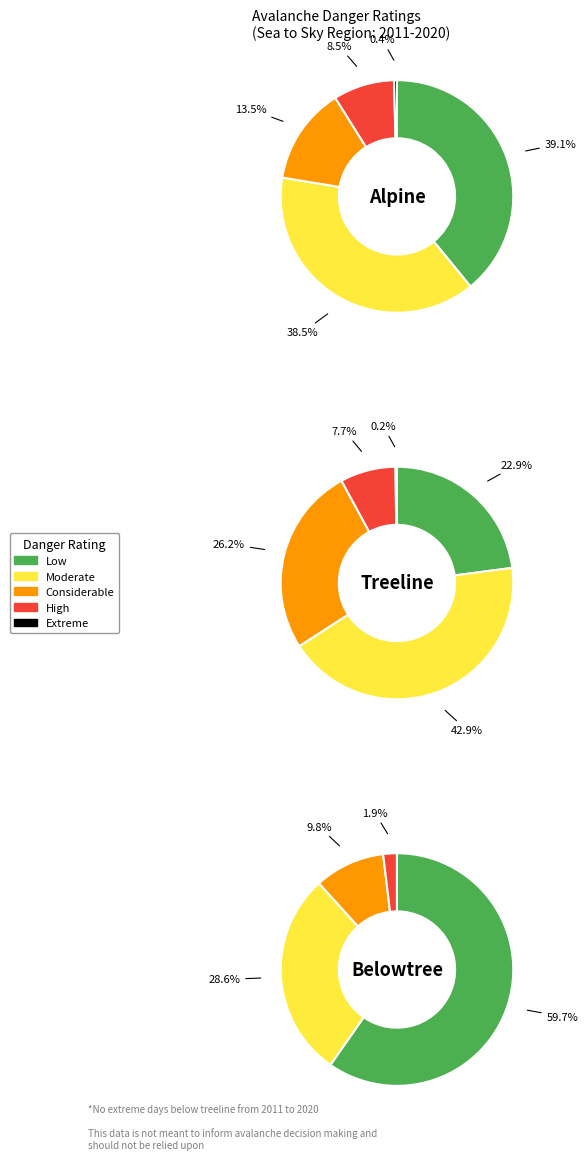

Is it true that 7 is 19% of the pie?

False